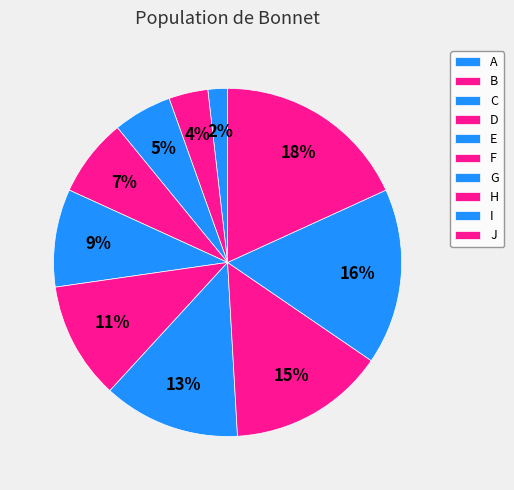

The D slice represents 7% of the pie. True or false?

True